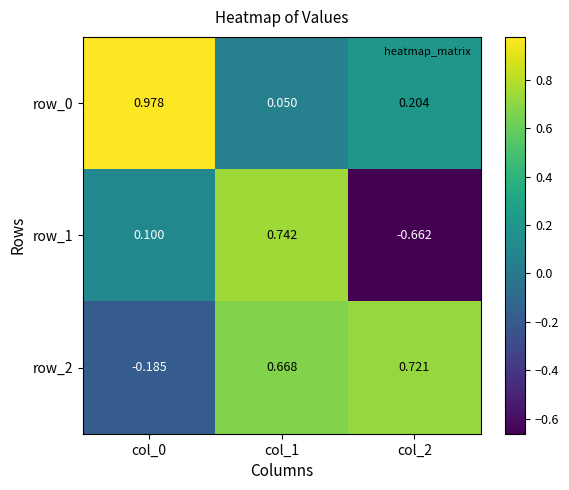

What value does the row_2 series have at col_2?

0.7